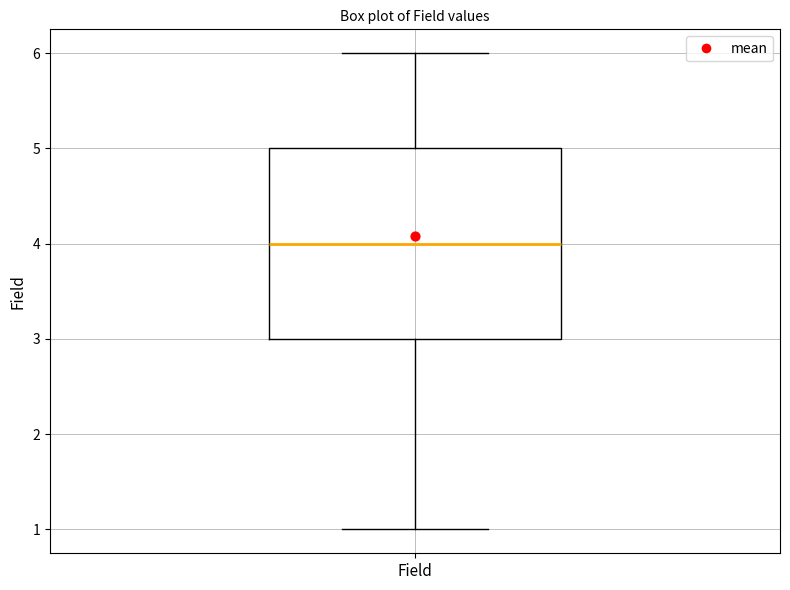

Read this box plot against the y-axis: the position of the median line, the range covered by the box, and the ends of both whiskers. The values are not printed on the chart, so give them approximately, as read against the axis.

median 4, box 3 to 5, whiskers 1 to 6